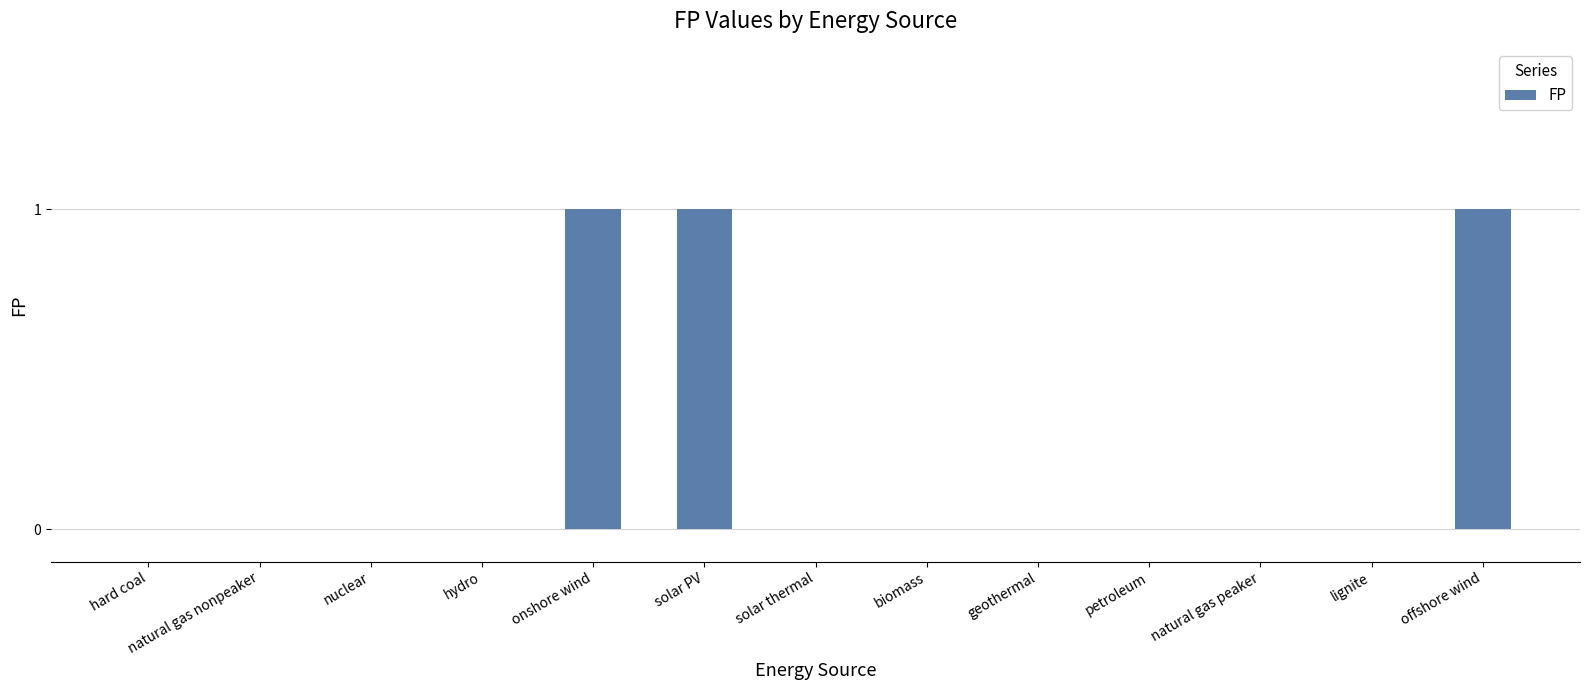

Which has a higher value, offshore wind or hard coal?

offshore wind